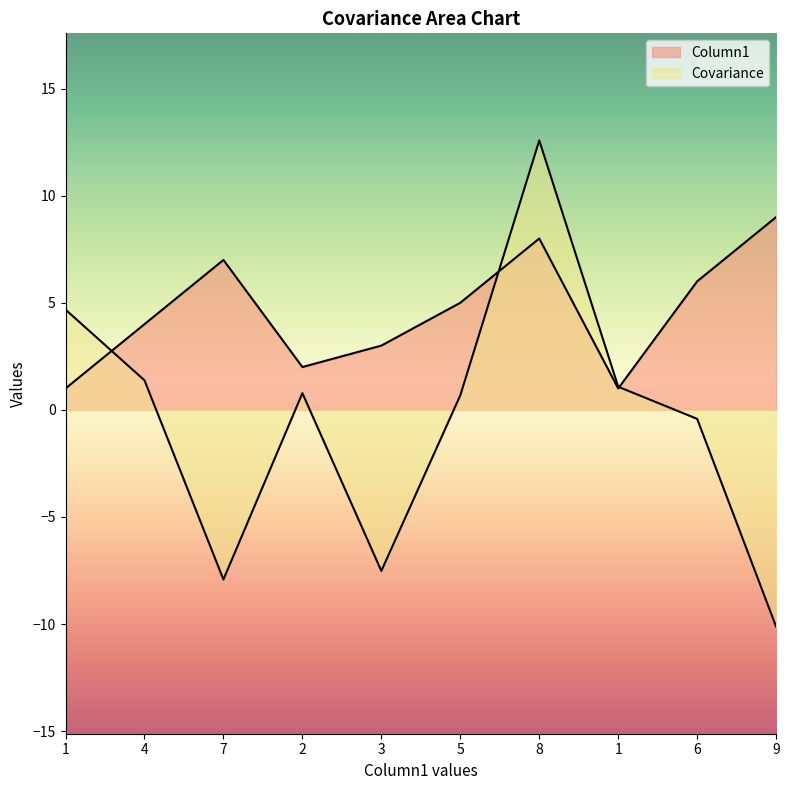

What is the difference between the second highest and second lowest values in the Column1 series?

7.0